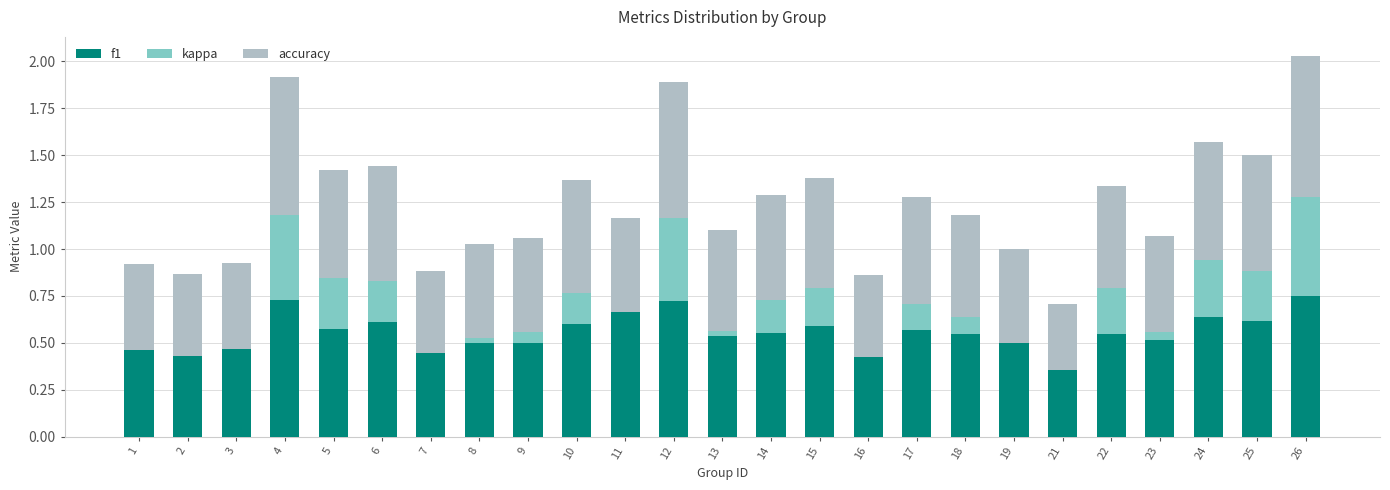

The value of f1 at 18 is 0.5. True or false?

True